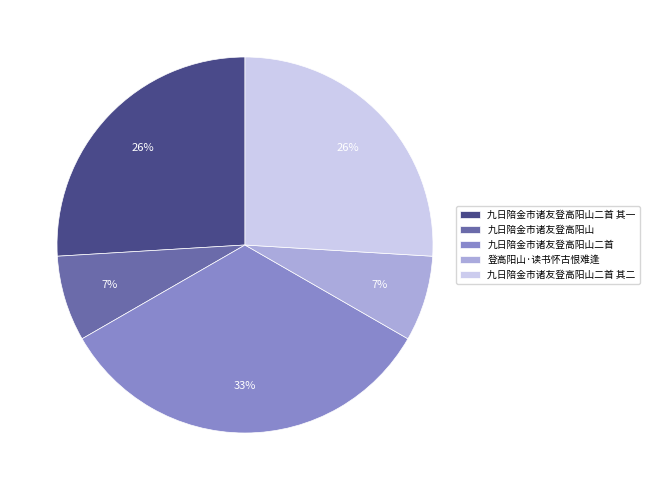

Is it true that 登高阳山·读书怀古恨难逢 is 7% of the pie?

True